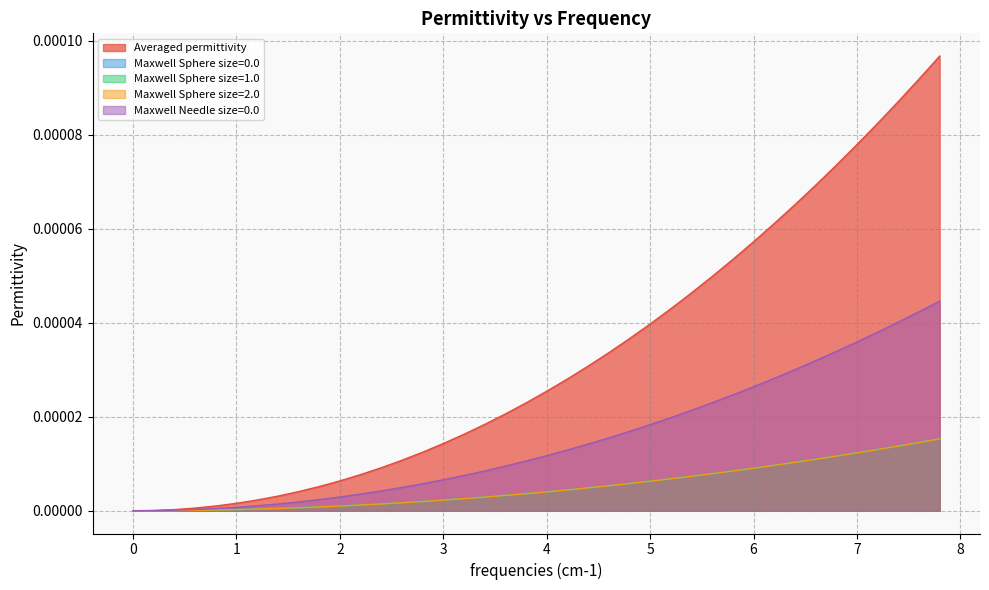

Which series has the largest total across all categories?

Averaged permittivity